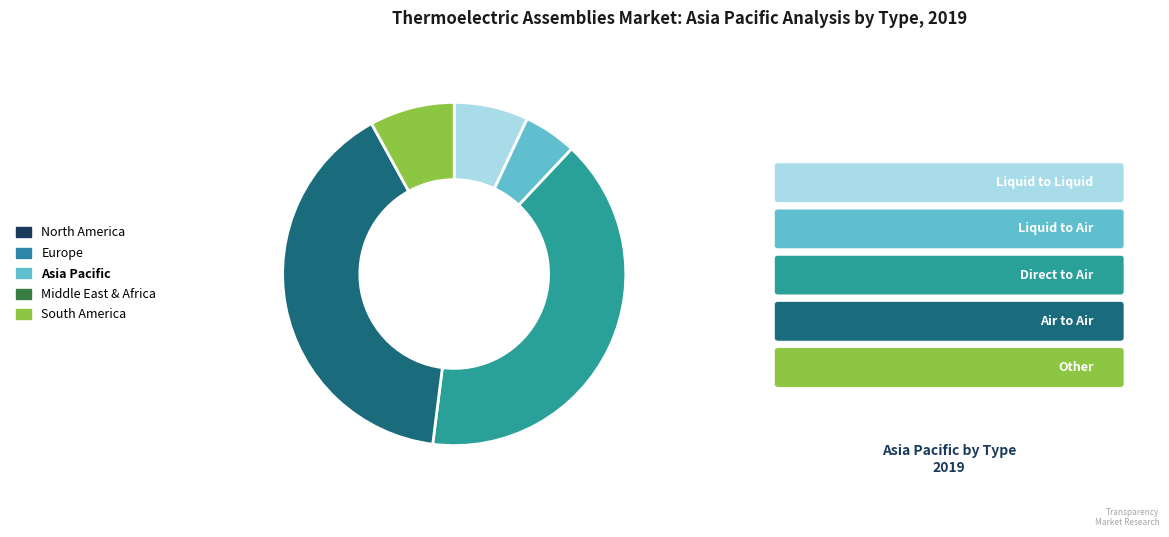

Is there any slice that represents more than half of the pie?

No